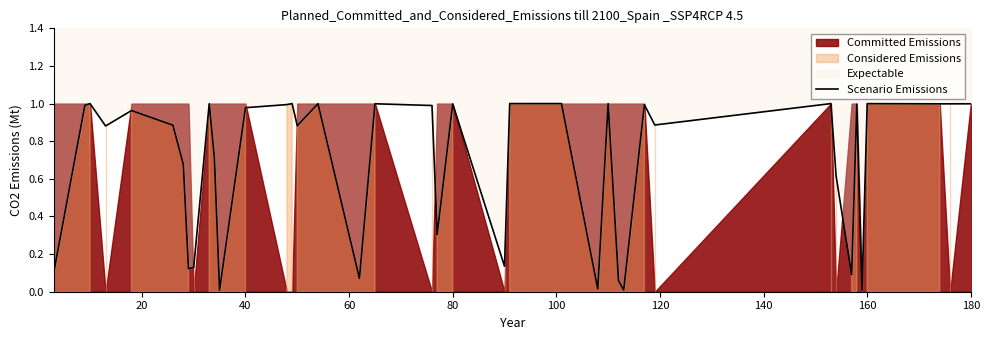

Is it true that the value at 140 is 0.1?

False